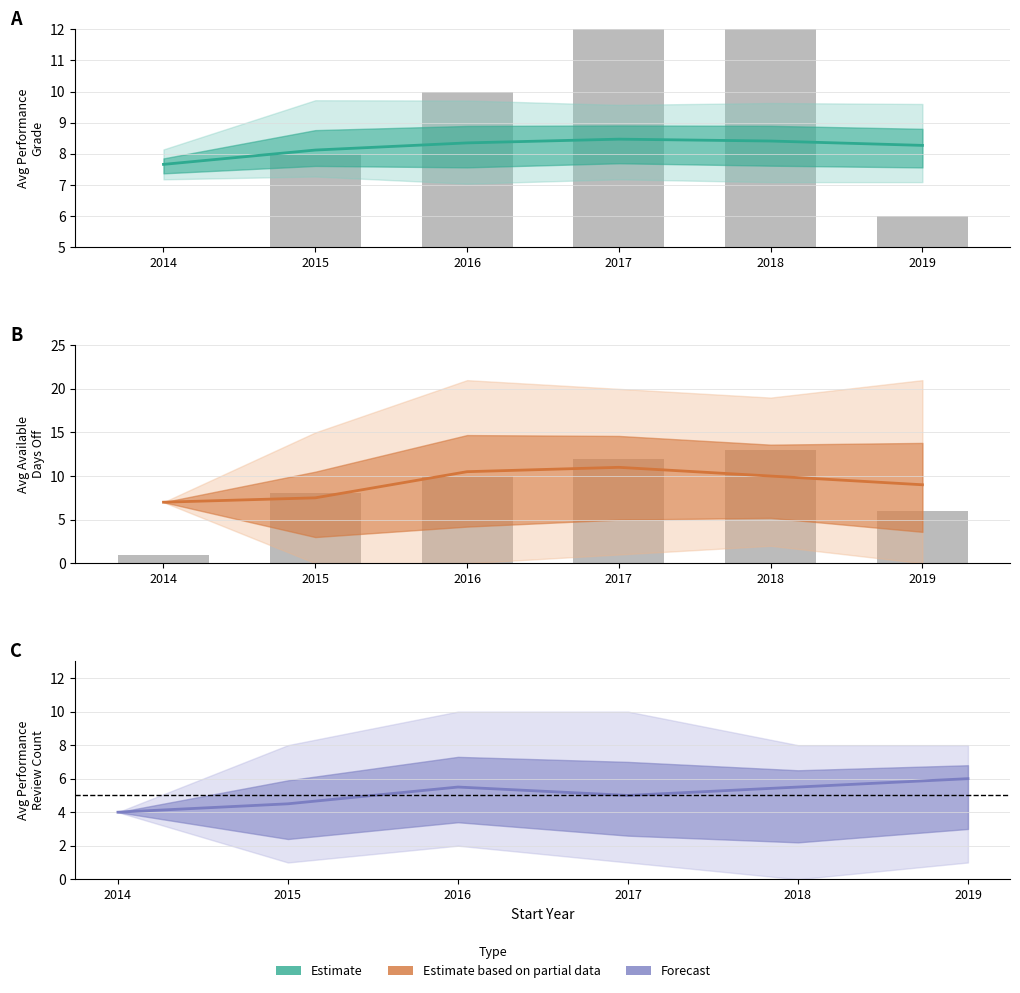

Which category has the lowest value across all series?

2014